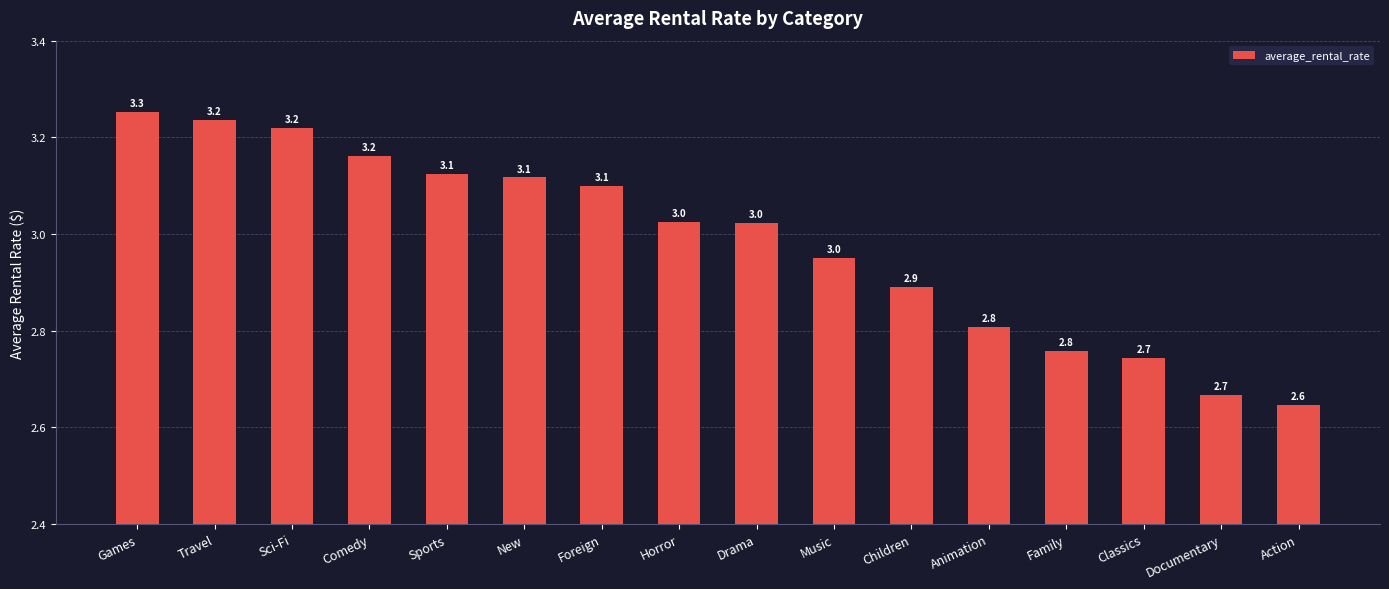

What is the change in value from Sci-Fi to Foreign?

-0.1